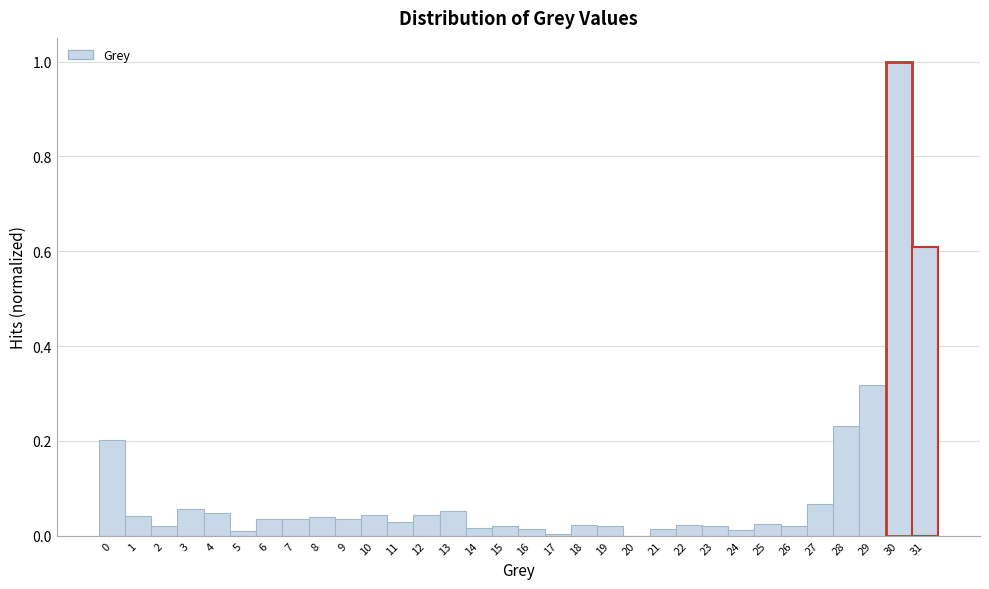

How tall is the bar that spans 21.5 to 22.5 on the x-axis? The values are not printed on the chart, so give them approximately, as read against the axis.

0.02